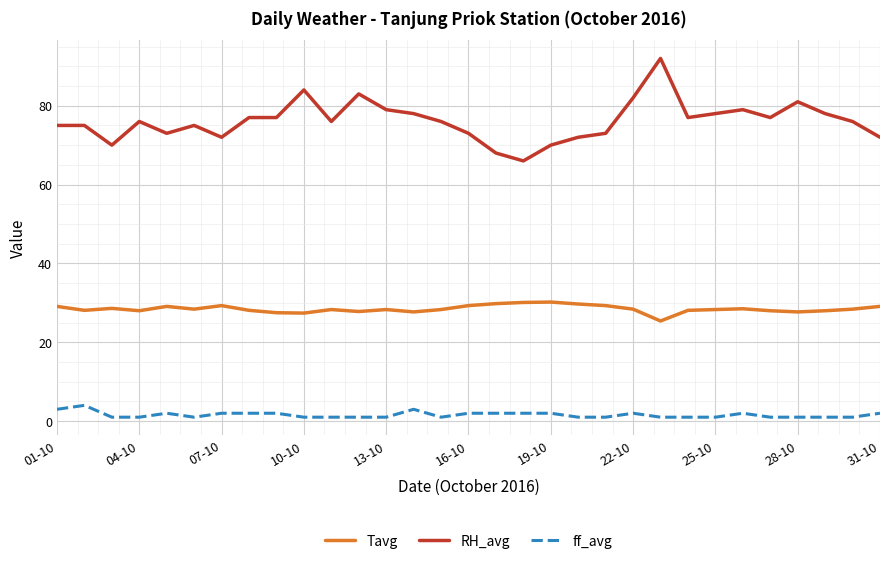

What is the greatest value displayed?

92.0